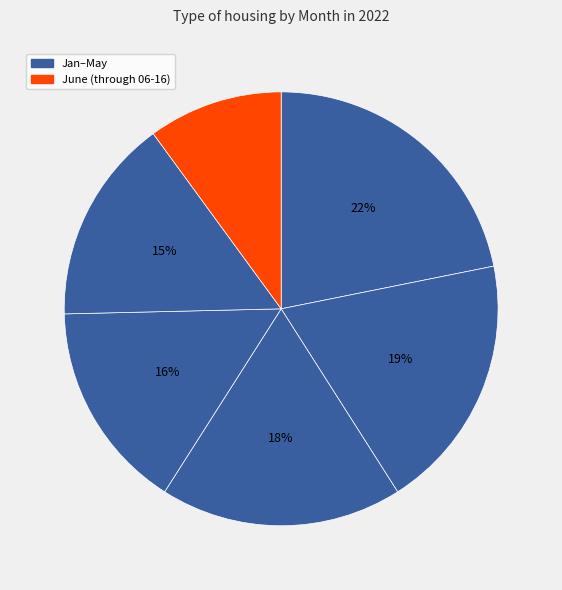

How many slices are in this pie chart?

6